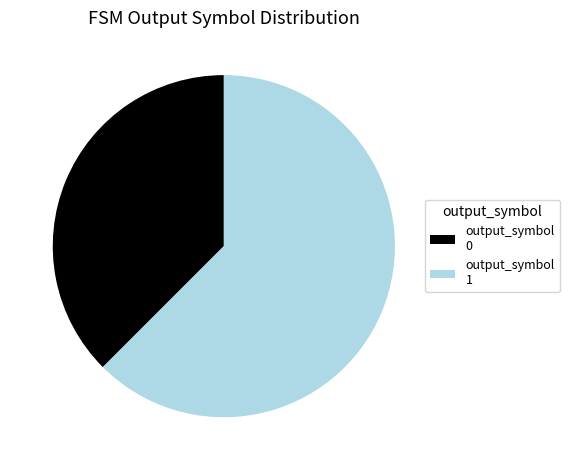

Is the sum of output_symbol 1 and output_symbol 0 greater than half?

Yes